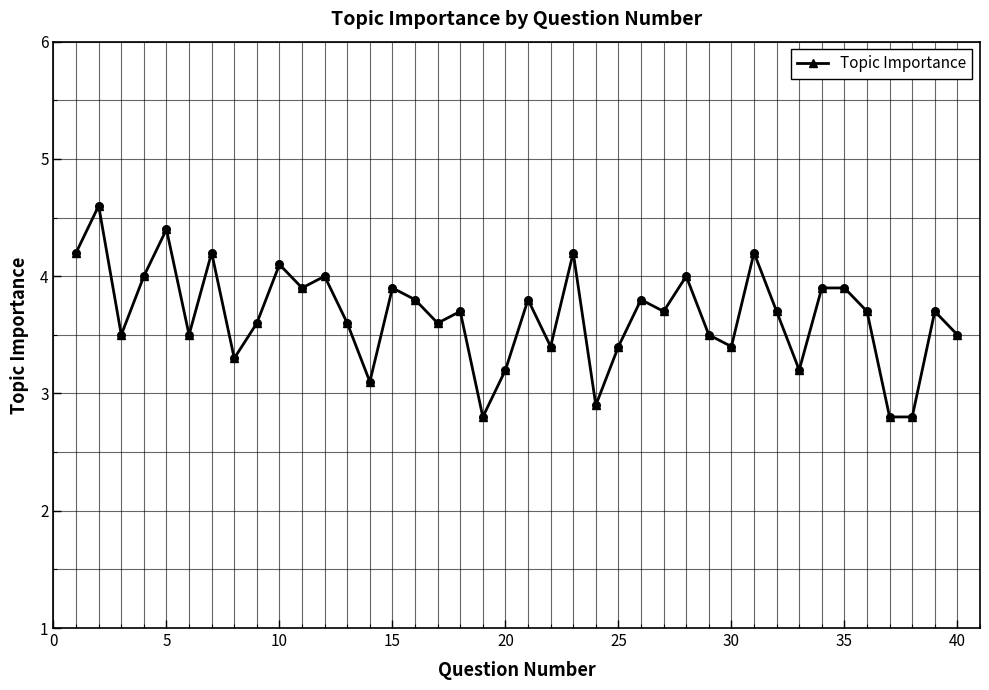

What is the average value?

3.7